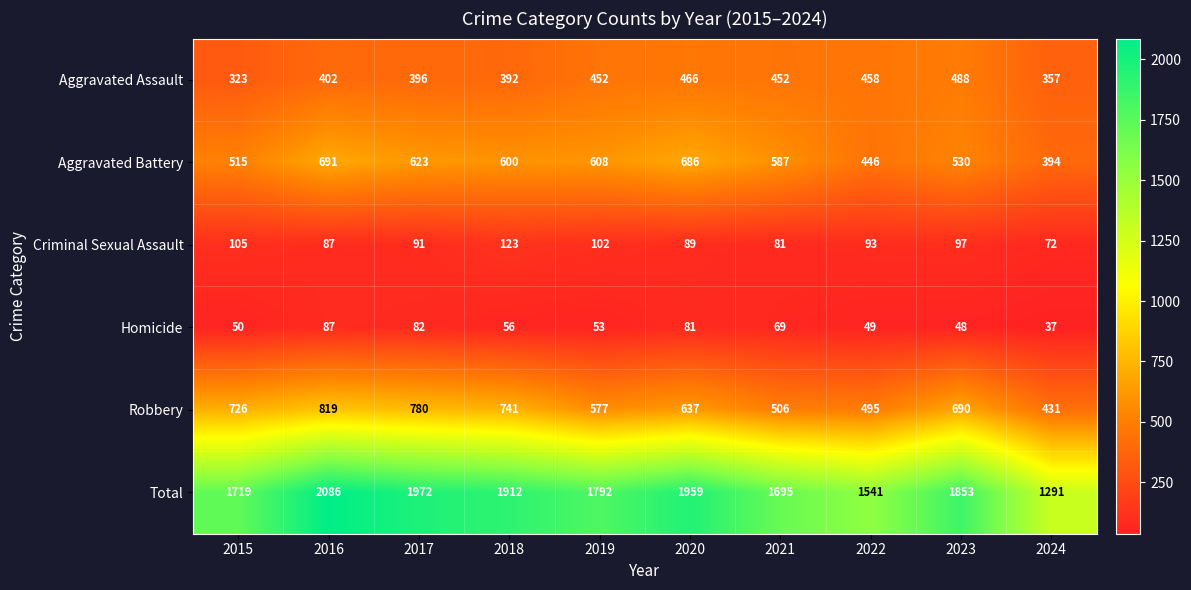

The Total series shows 631 at 2019. True or false?

False